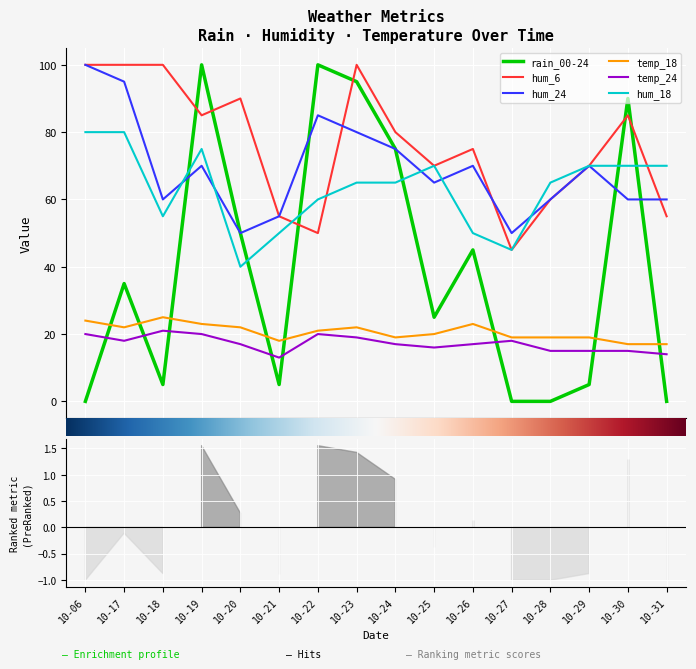

How many times do rain_00-24 and hum_24 cross each other?

4